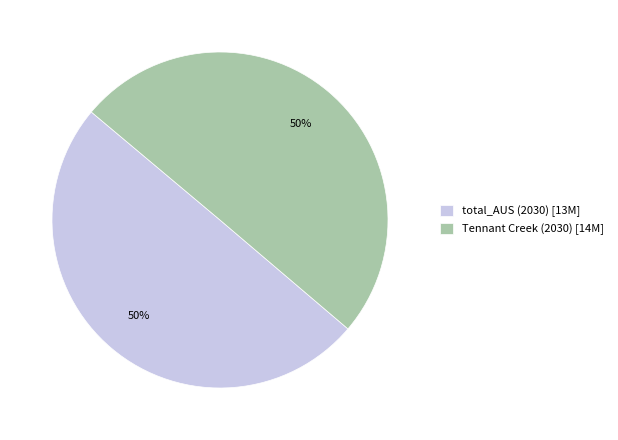

The total_AUS (2030) [13M] slice represents 37% of the pie. True or false?

False